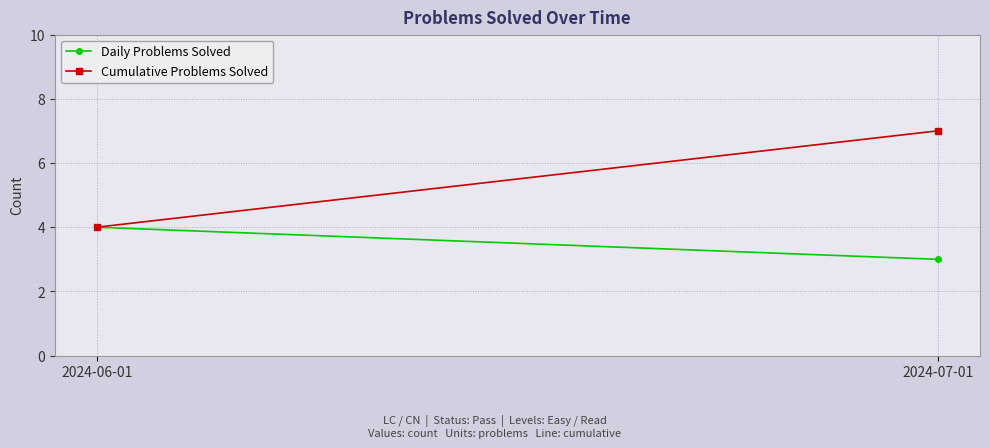

Rank the series by their maximum value, from highest to lowest.

Cumulative Problems Solved, Daily Problems Solved